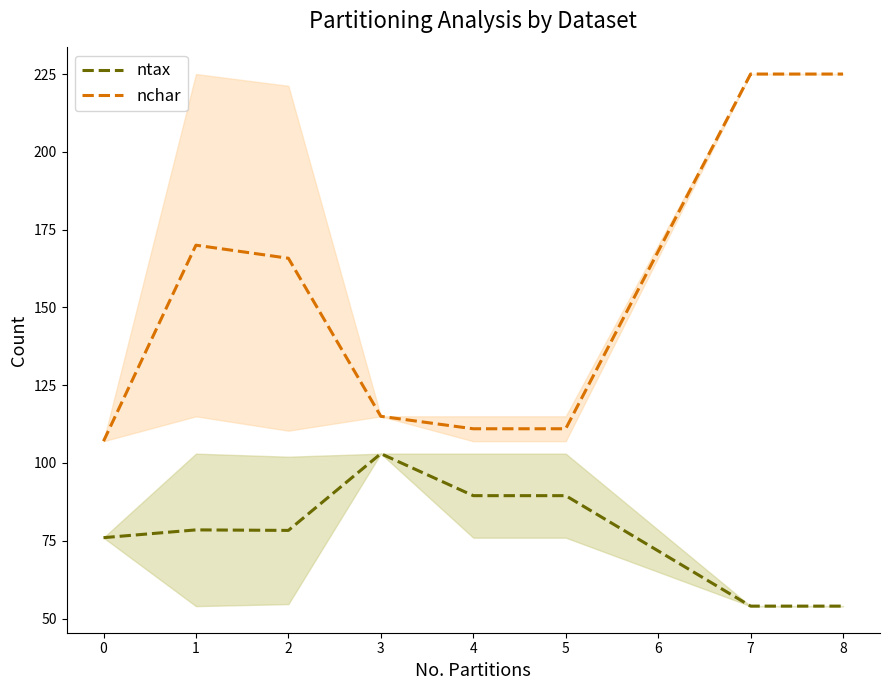

The value of ntax at 1 is 78.5. True or false?

True